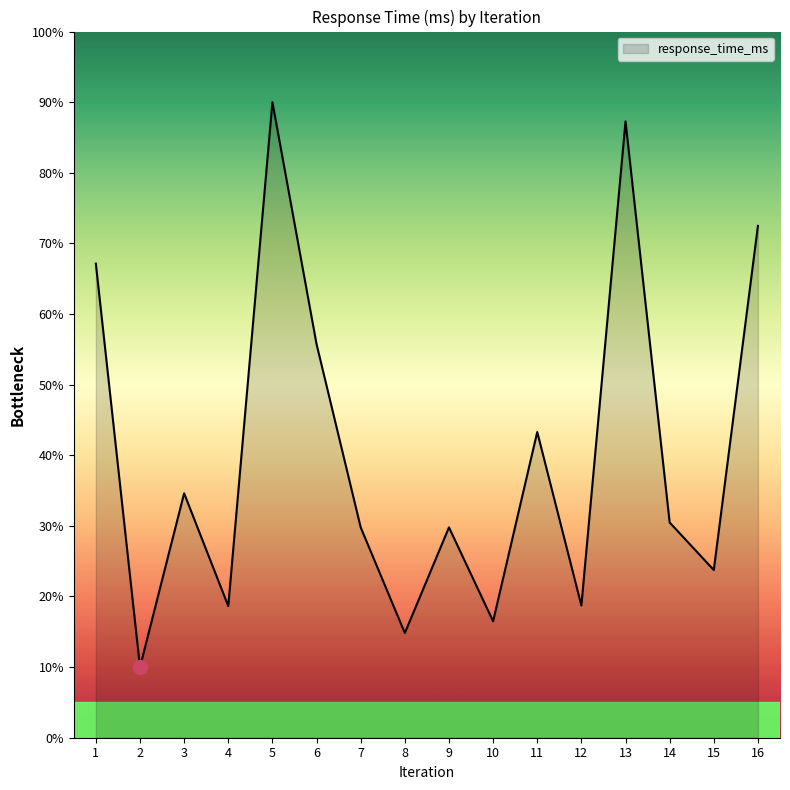

What is the ratio of the value at 8 to the value at 11?

0.3